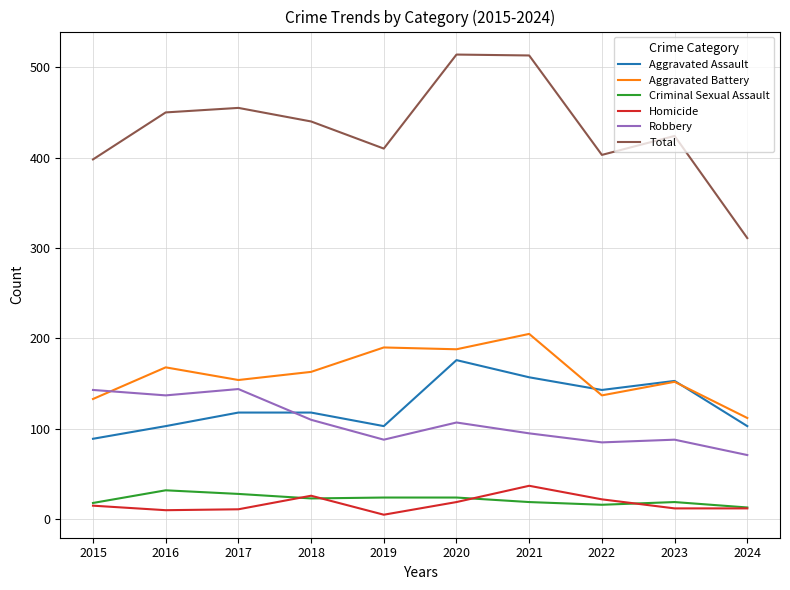

What is the greatest value displayed?

514